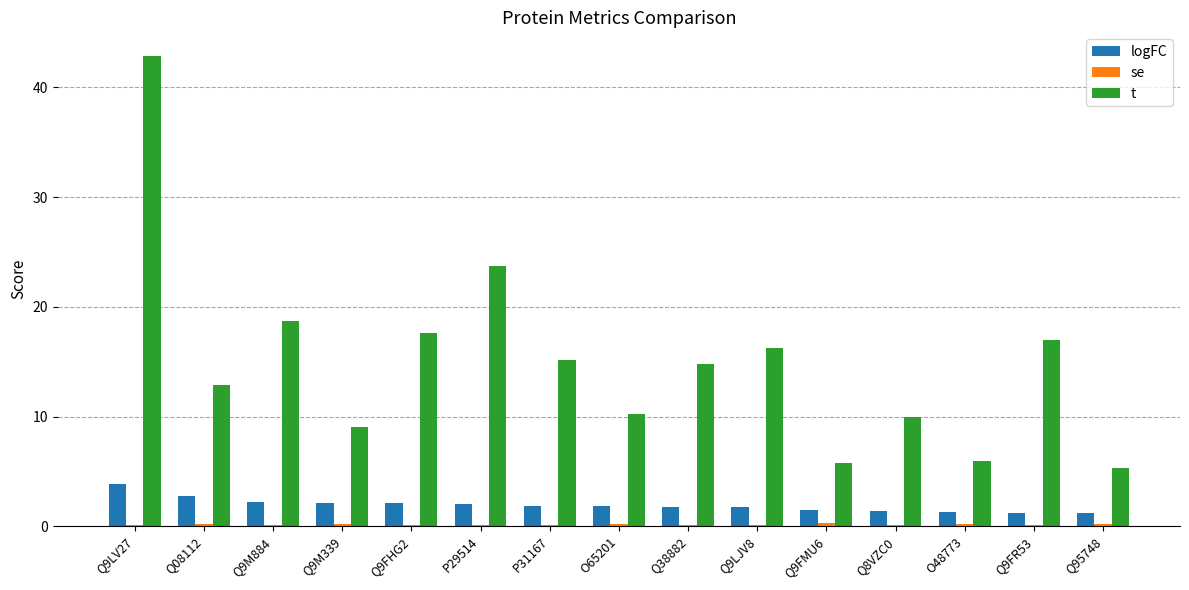

At which label does logFC reach its peak?

Q9LV27